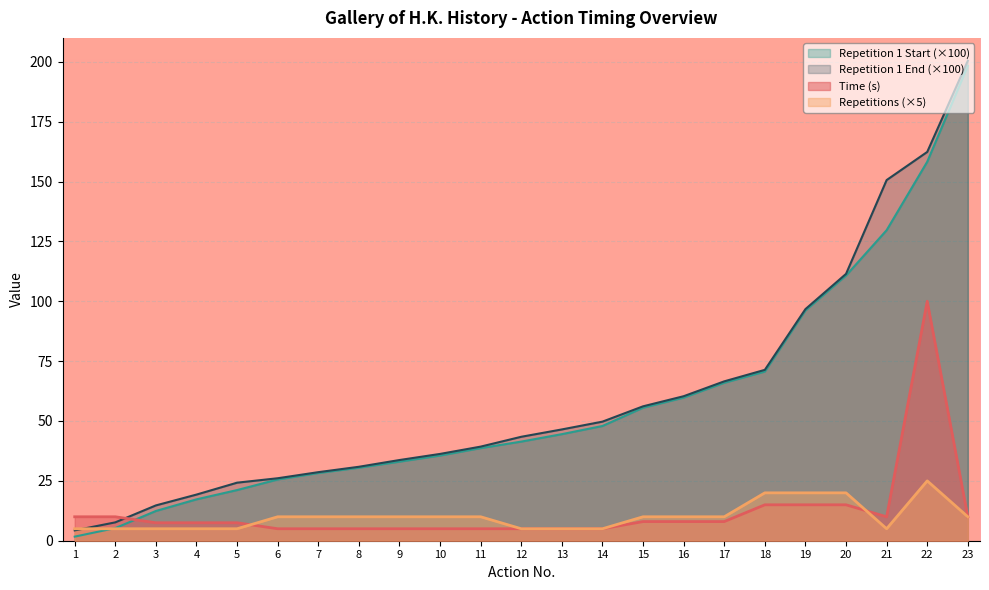

How many lines are shown in the chart?

4